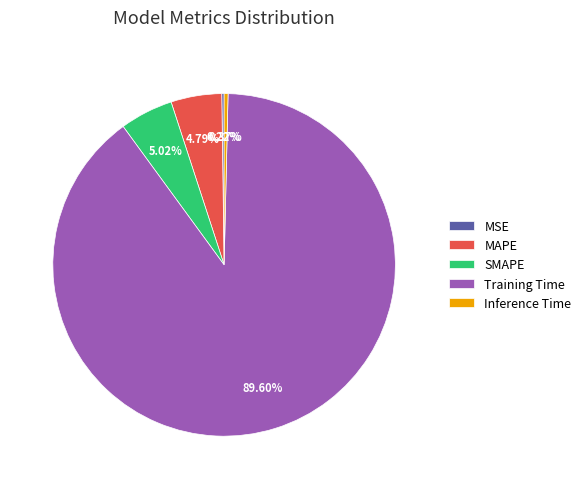

Does any single category account for the majority?

Yes